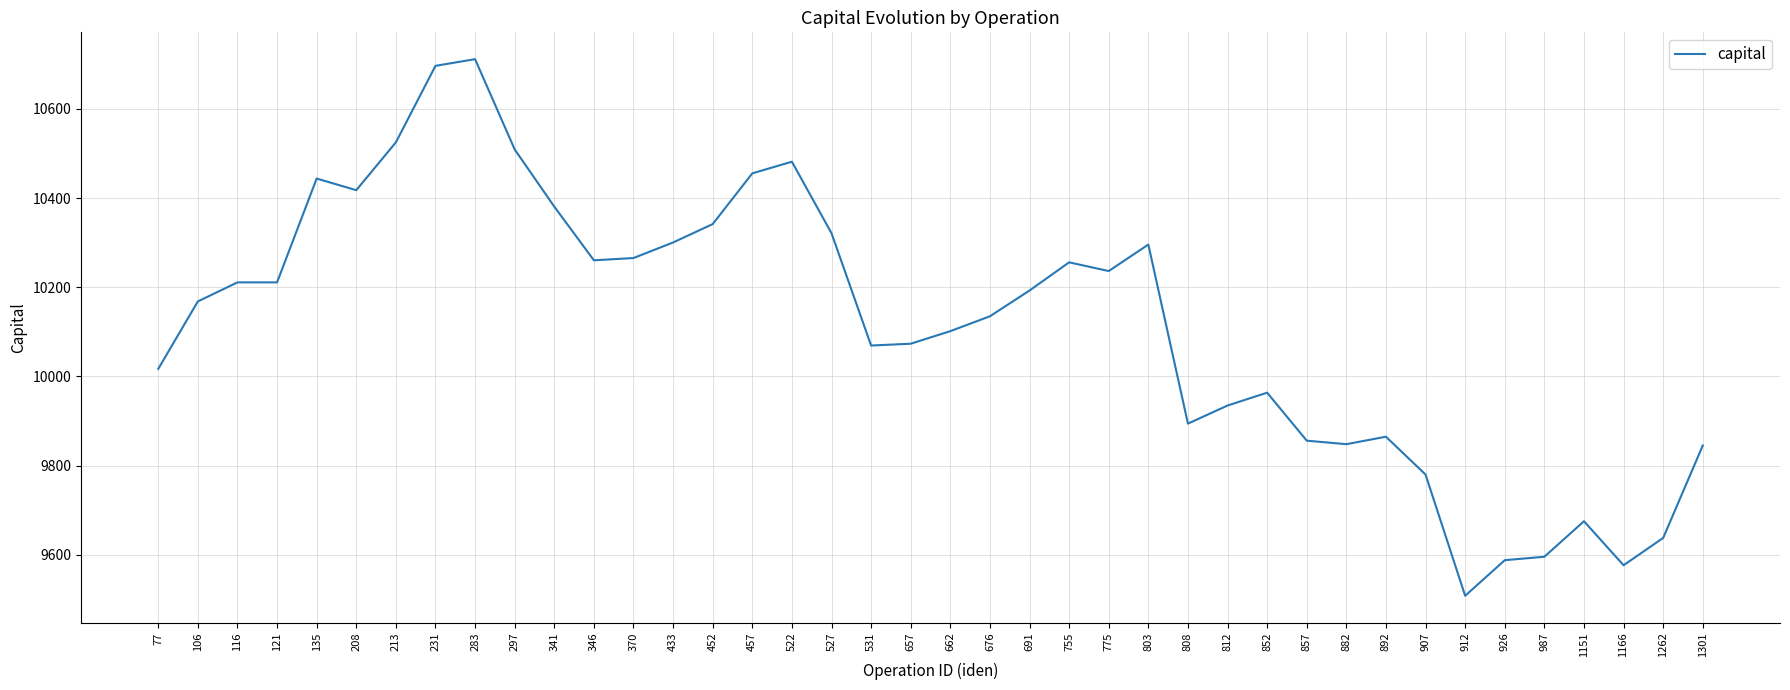

What is the smallest value displayed?

9508.1